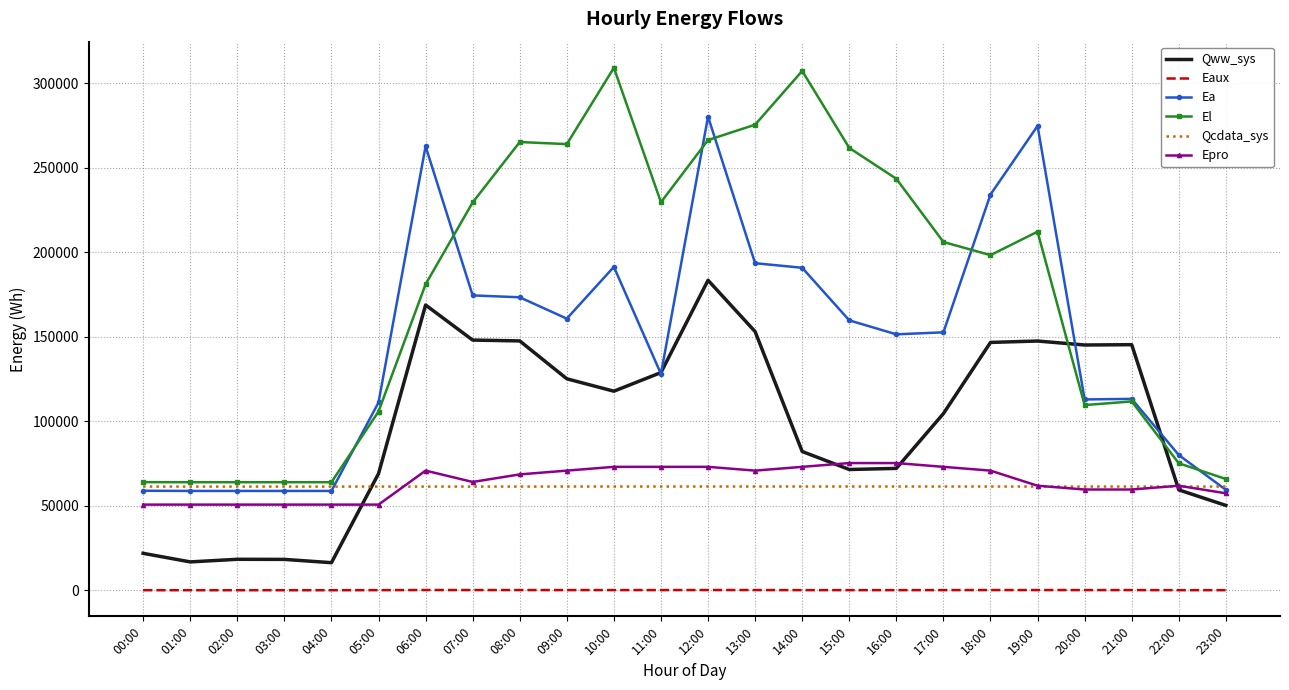

Which category has the highest value in the Ea series?

12:00